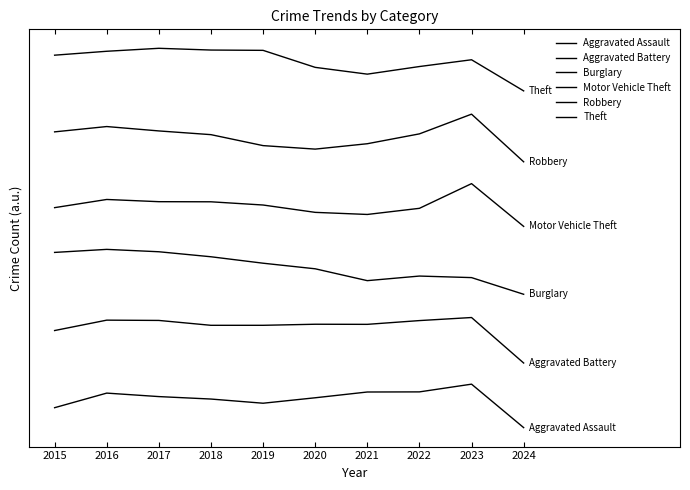

What value does the Burglary series have at 2020?

284.8